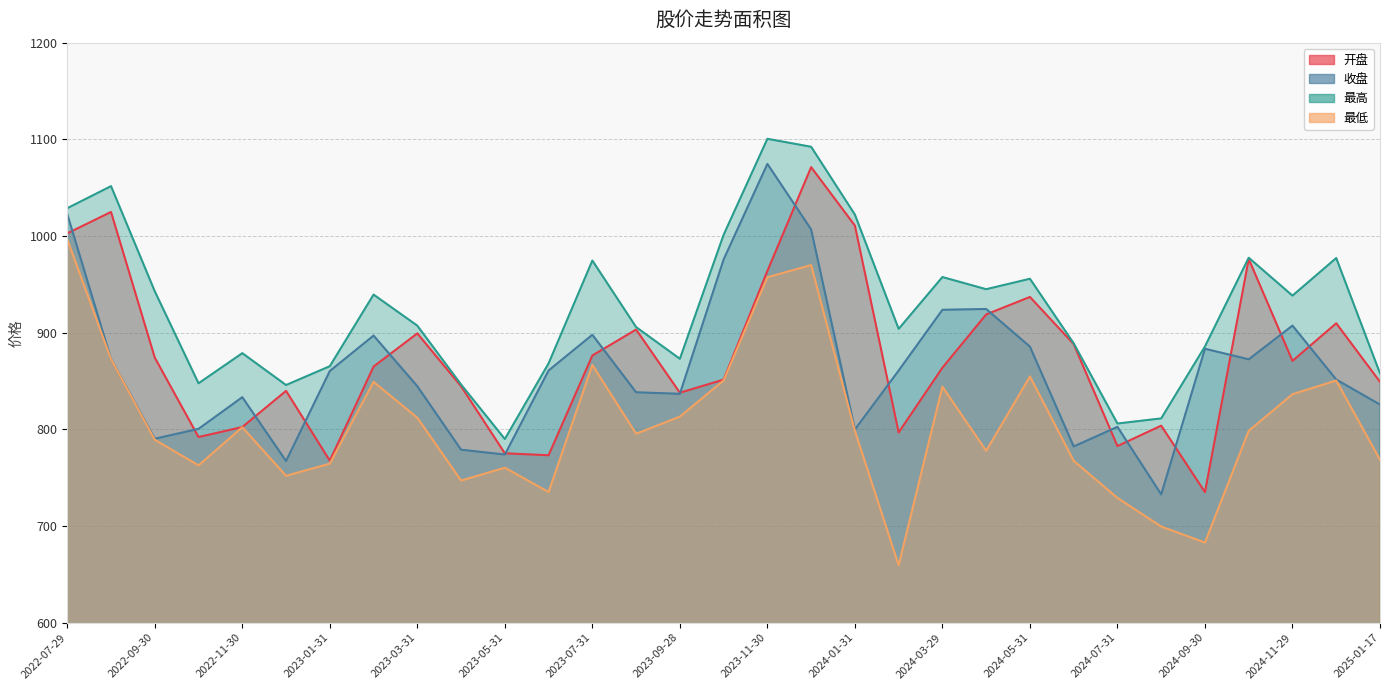

Between 2024-09-30 and 2024-10-31, which series saw the biggest shift?

开盘